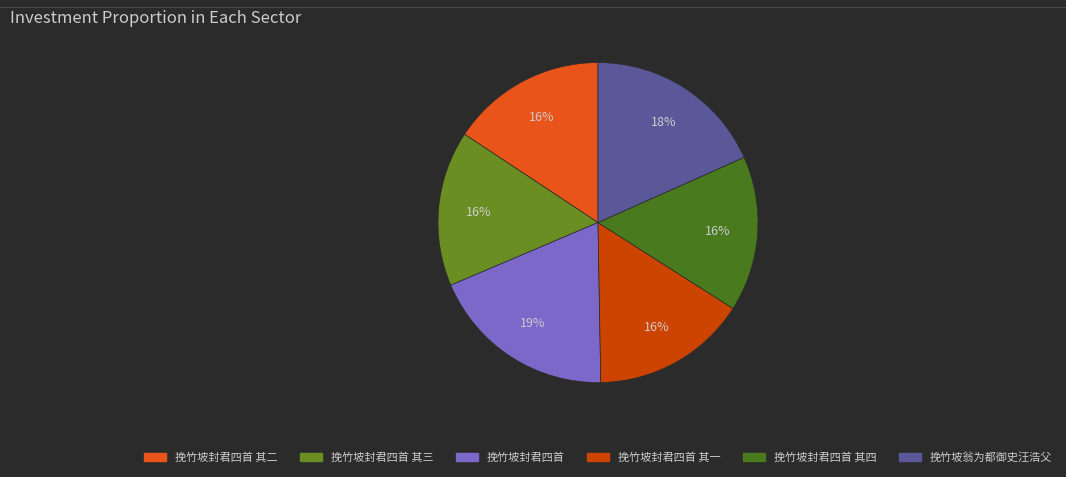

How many slices are in this pie chart?

6